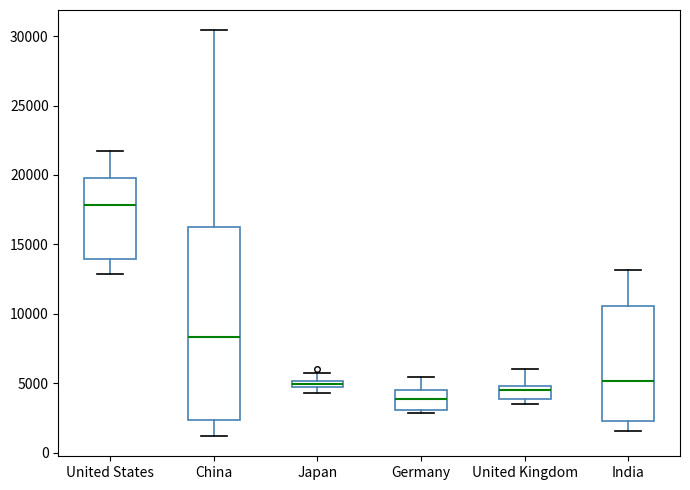

Comparing the boxes themselves (not the whiskers), which one is the tallest?

China